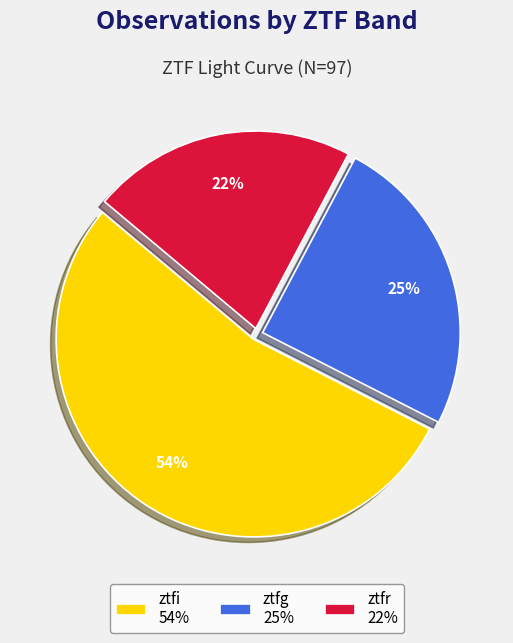

Is it true that ztfi is 54% of the pie?

True